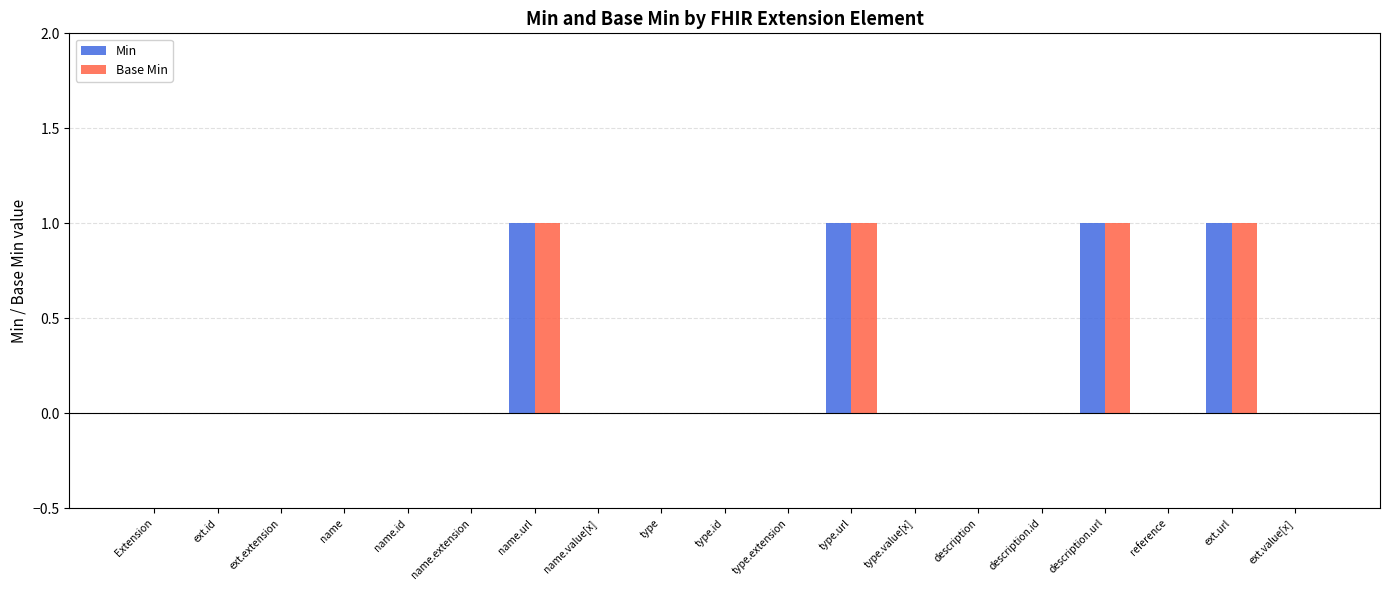

Reading left to right, list all the values displayed in this chart.

Min: Extension=0	ext.id=0	ext.extension=0	name=0	name.id=0	name.extension=0	name.url=1	name.value[x]=0	type=0	type.id=0	type.extension=0	type.url=1	type.value[x]=0	description=0	description.id=0	description.url=1	reference=0	ext.url=1	ext.value[x]=0
Base Min: Extension=0	ext.id=0	ext.extension=0	name=0	name.id=0	name.extension=0	name.url=1	name.value[x]=0	type=0	type.id=0	type.extension=0	type.url=1	type.value[x]=0	description=0	description.id=0	description.url=1	reference=0	ext.url=1	ext.value[x]=0